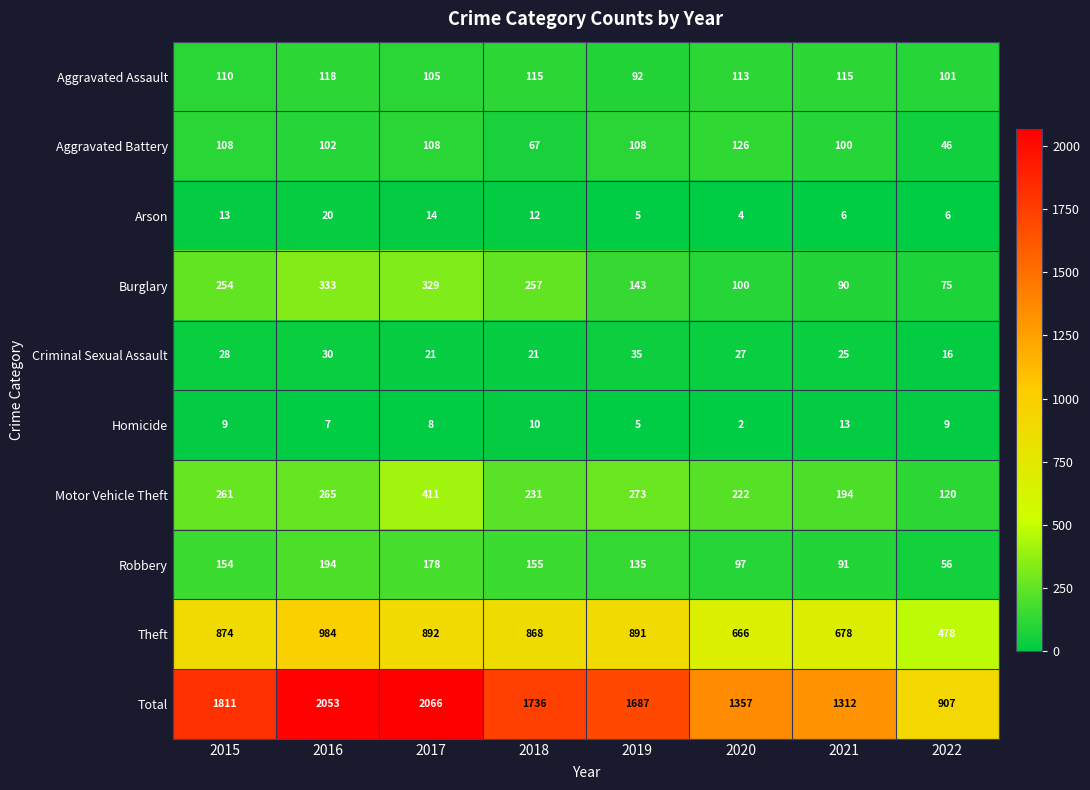

What is the sum of the Total values at 2019 and 2015?

3498